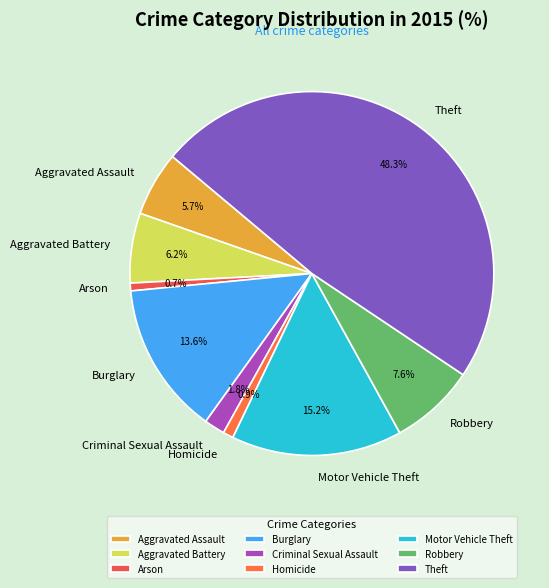

To the nearest percent, what portion does Arson represent?

1%